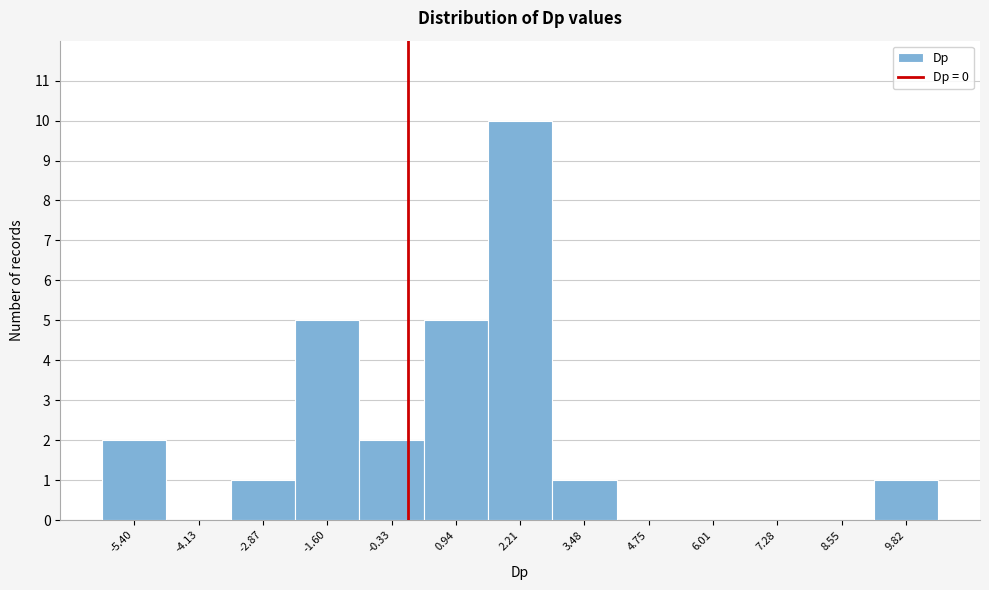

Reading left to right, transcribe this chart: for each bar, give the range it covers on the x-axis and its height. Neither the bar edges nor the heights are printed on the chart, so give them approximately, as read against the axes.

-6.0 to -4.8: 2
-4.8 to -3.4: 0
-3.4 to -2.2: 1
-2.2 to -1.0: 5
-1.0 to 0.4: 2
0.4 to 1.6: 5
1.6 to 2.8: 10
2.8 to 4.2: 1
4.2 to 5.4: 0
5.4 to 6.6: 0
6.6 to 8.0: 0
8.0 to 9.2: 0
9.2 to 10.4: 1